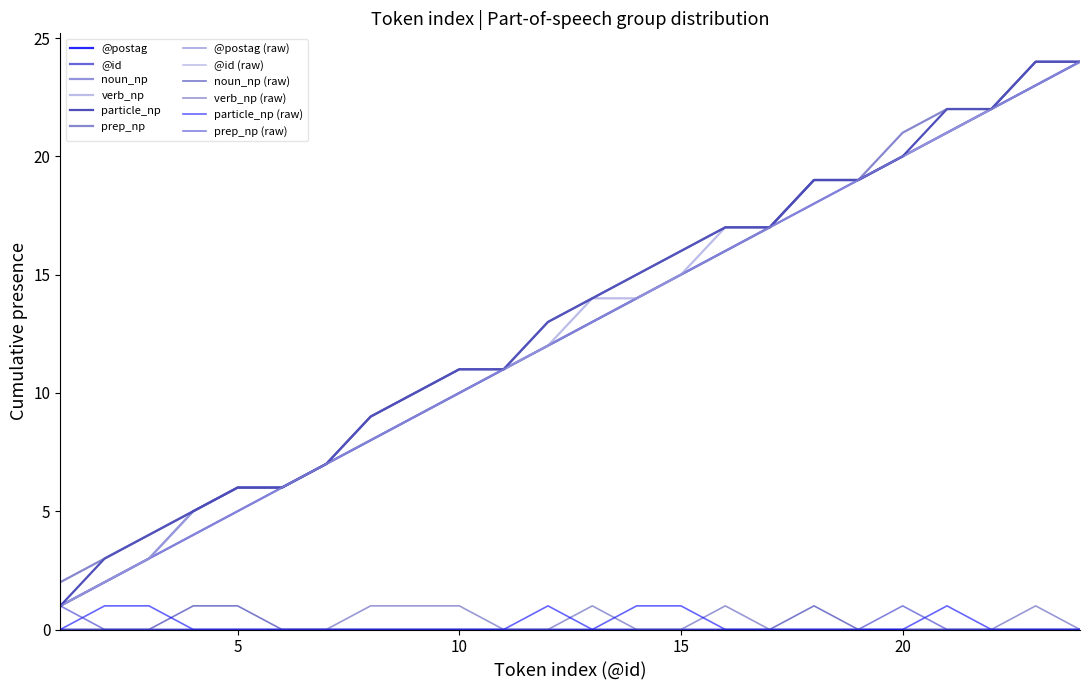

How many lines are shown in the chart?

12